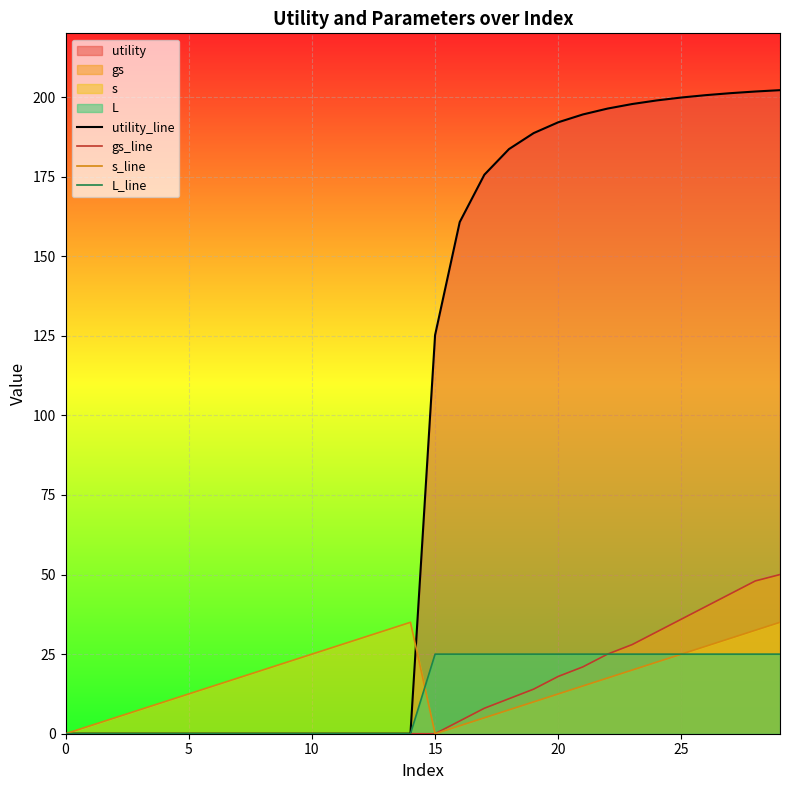

How many lines are shown in the chart?

4